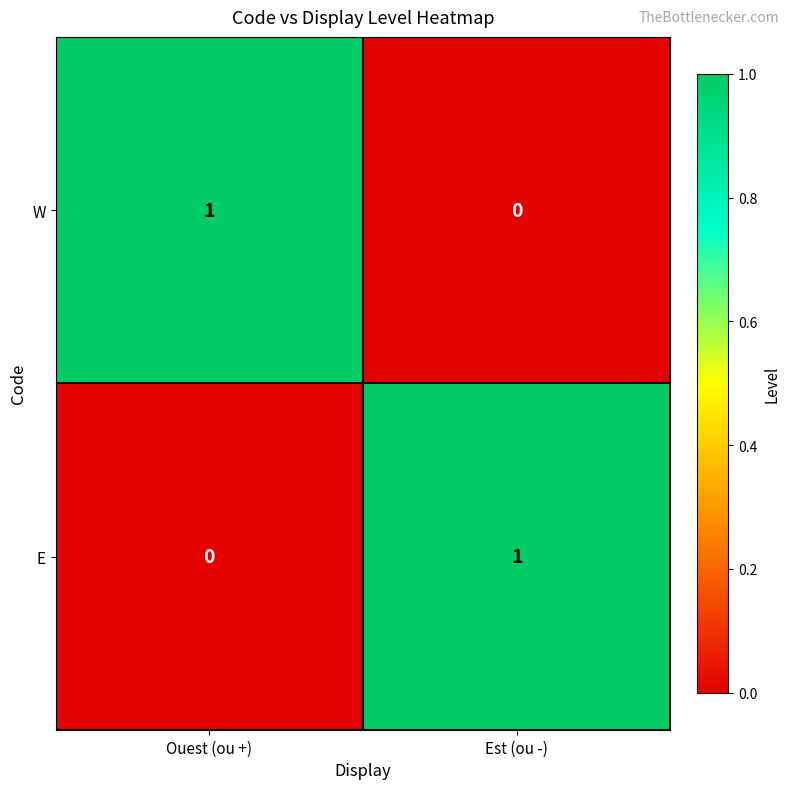

At which label is E closest to 0?

Ouest (ou +)